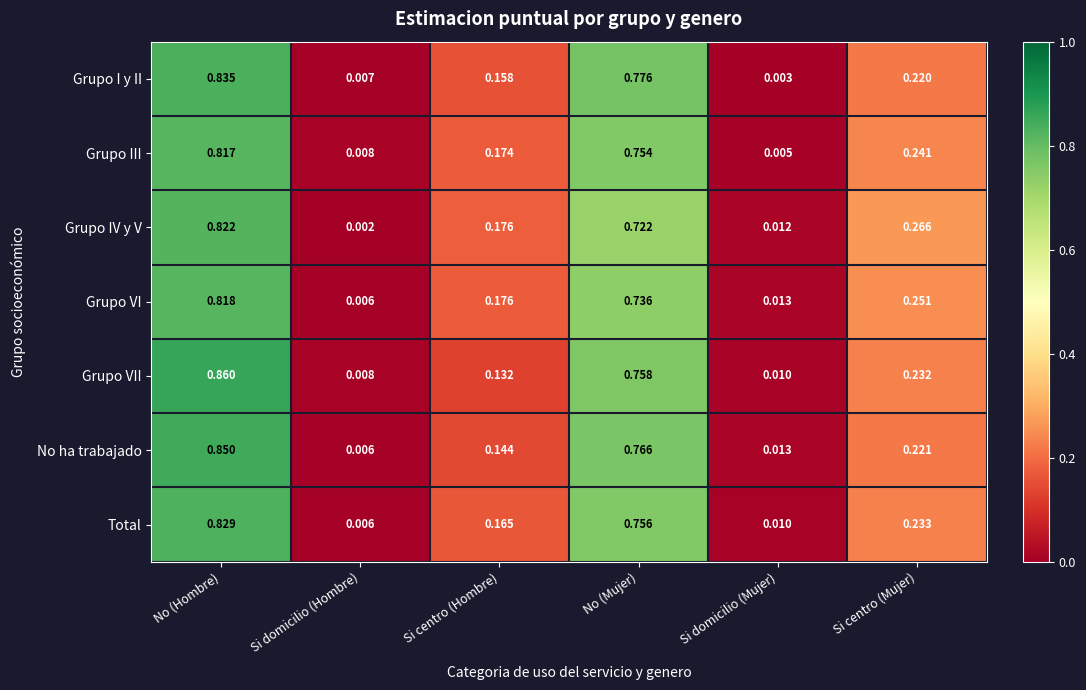

At which category is the sum across all series the highest?

No (Hombre)